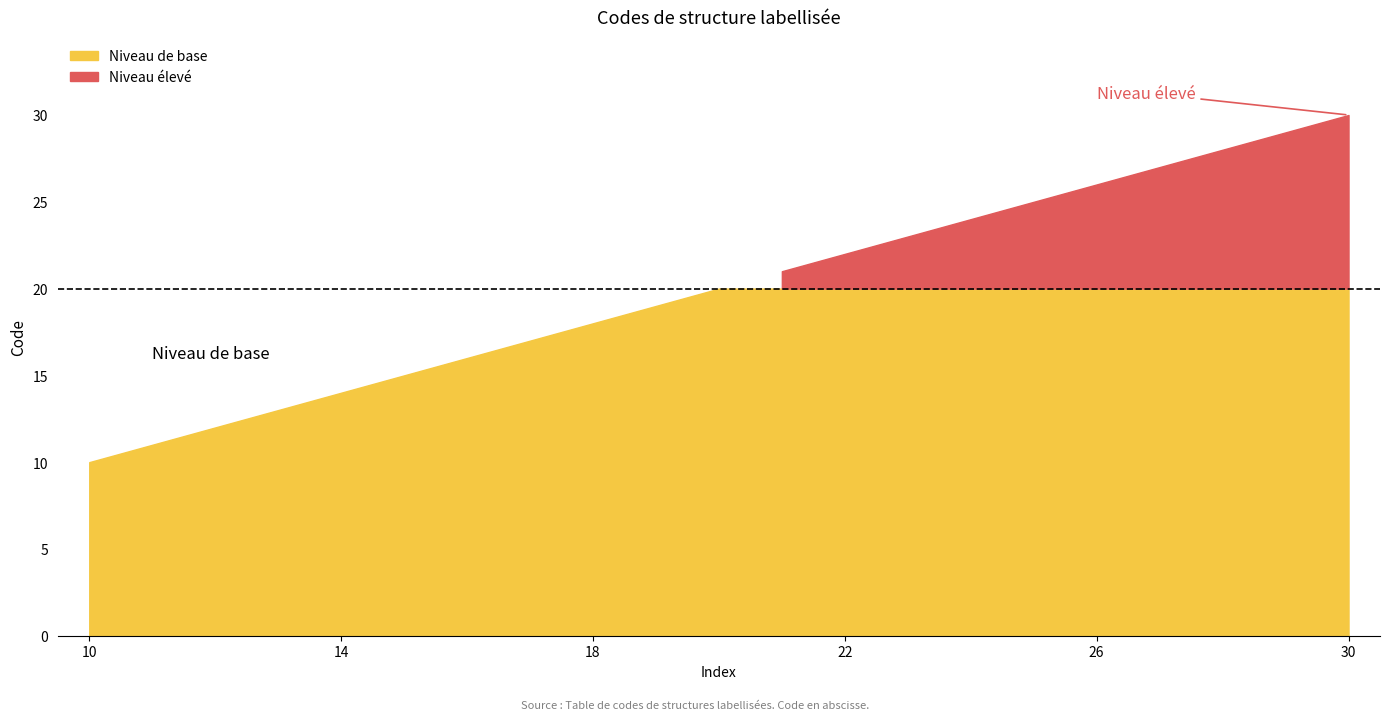

What is the greatest value displayed?

30